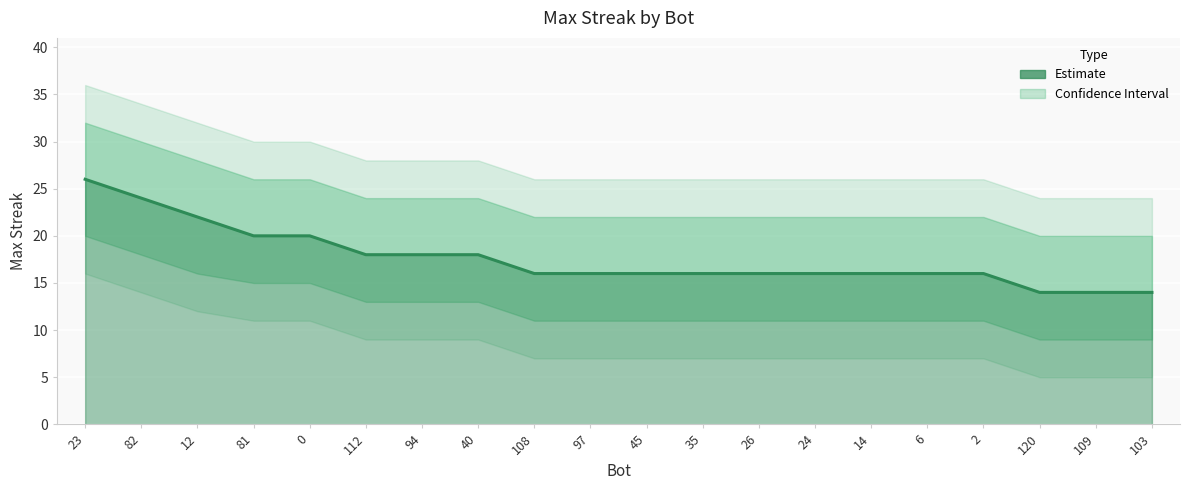

Reading left to right, extract all data points from this chart.

23=26	82=24	12=22	81=20	0=20	112=18	94=18	40=18	108=16	97=16	45=16	35=16	26=16	24=16	14=16	6=16	2=16	120=14	109=14	103=14